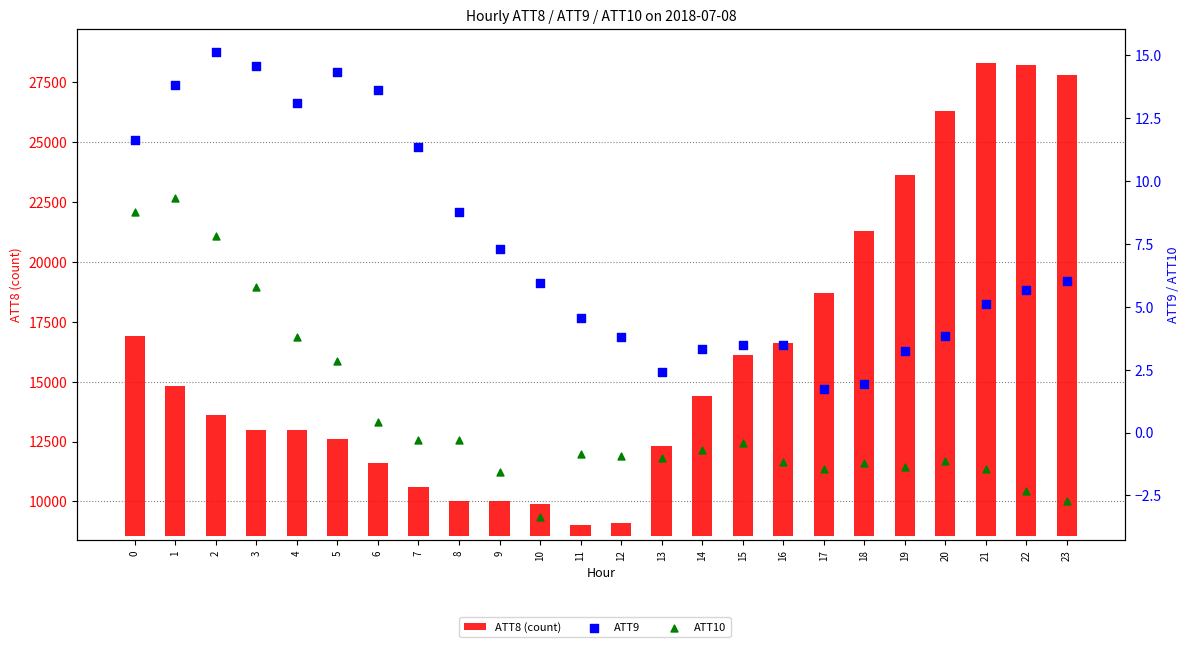

Which series reaches the minimum Y coordinate?

ATT10